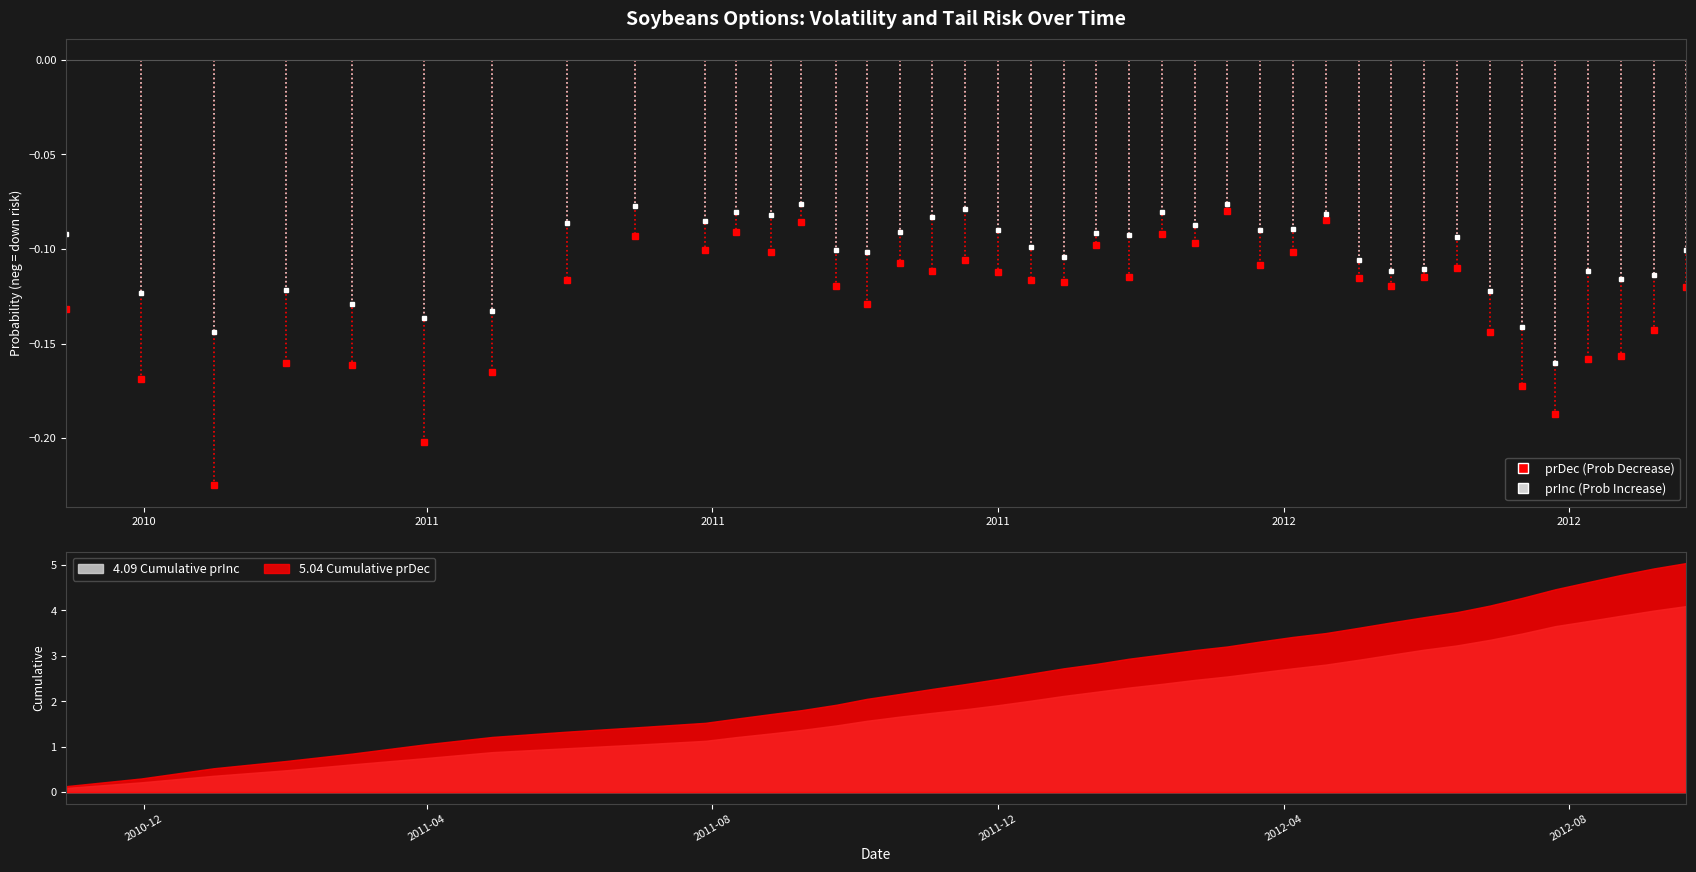

Does the chart display data point markers on the line(s)?

No